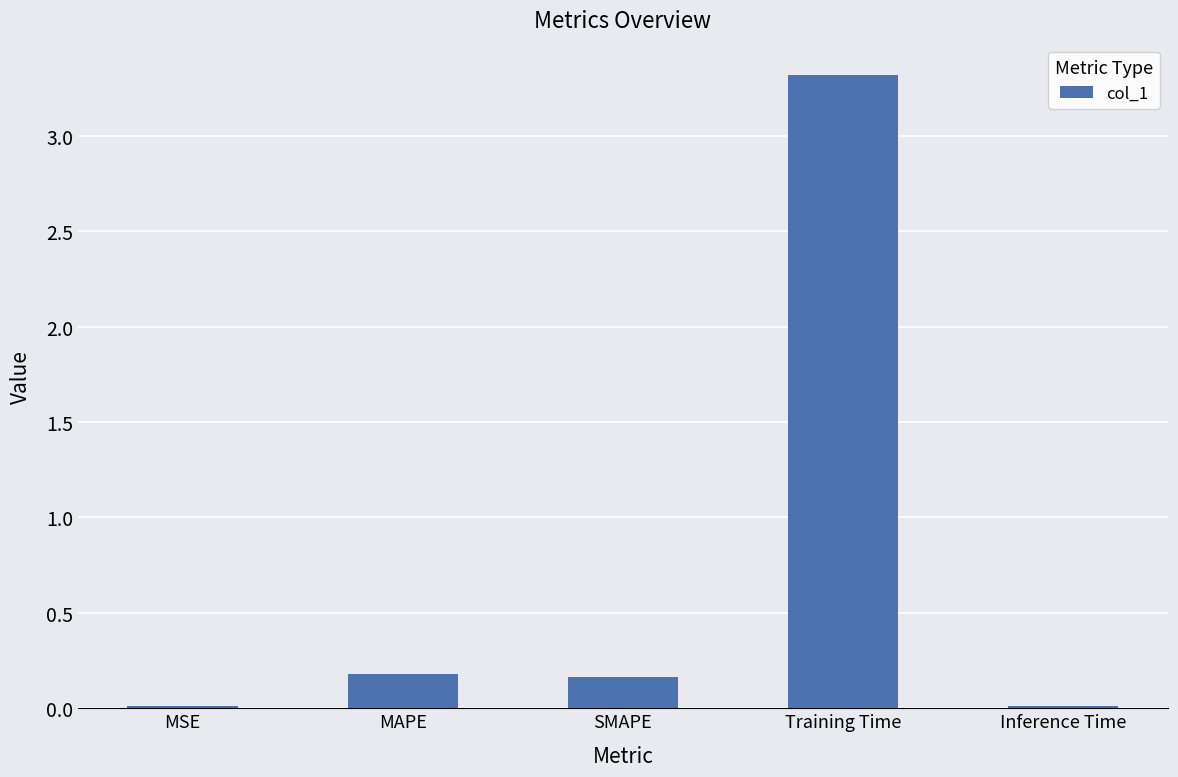

Which has a higher value, MSE or MAPE?

MAPE